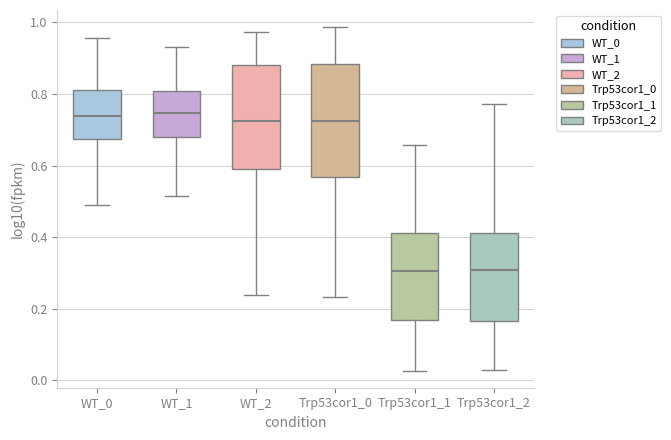

Which box is the tallest, from its lower edge to its upper edge?

Trp53cor1_0